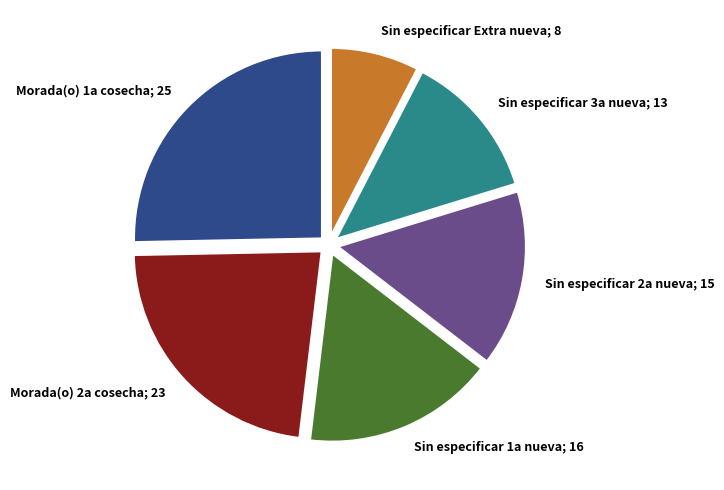

Is there any slice that represents more than half of the pie?

No